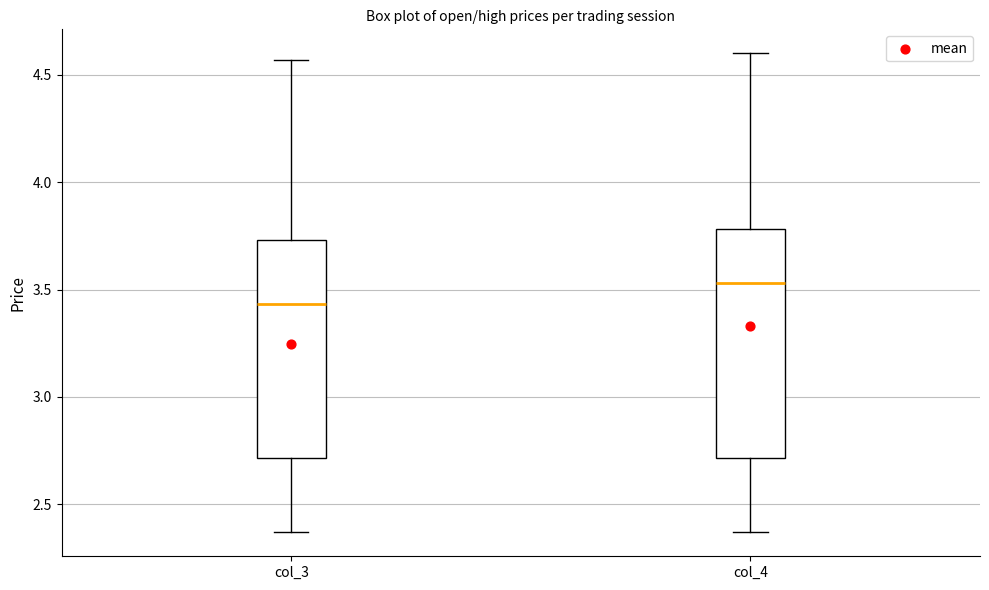

Reading left to right, transcribe this box plot: for each box, give where its median line is, the range the box spans, and where its two whiskers end, as read against the y-axis. The values are not printed on the chart, so give them approximately, as read against the axis.

col_3: median 3.45, box 2.70 to 3.75, whiskers 2.35 to 4.55
col_4: median 3.55, box 2.70 to 3.80, whiskers 2.35 to 4.60